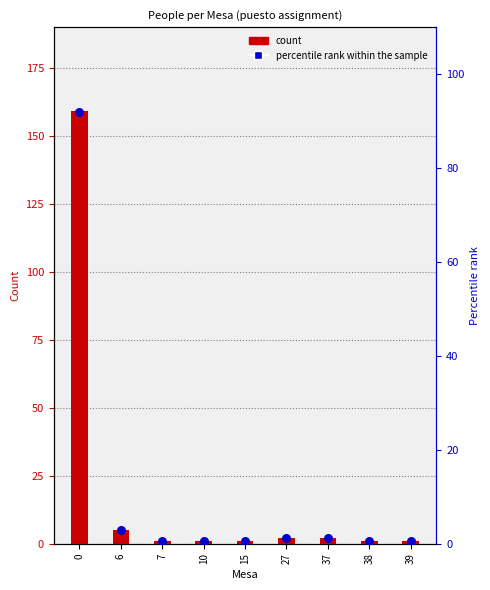

At how many categories does at least one series exceed 83?

1